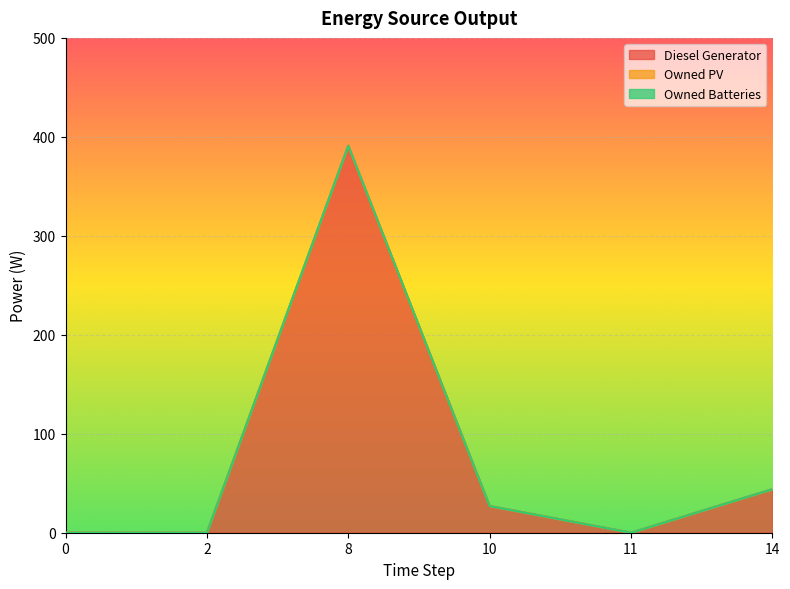

What is the maximum value shown in the chart?

391